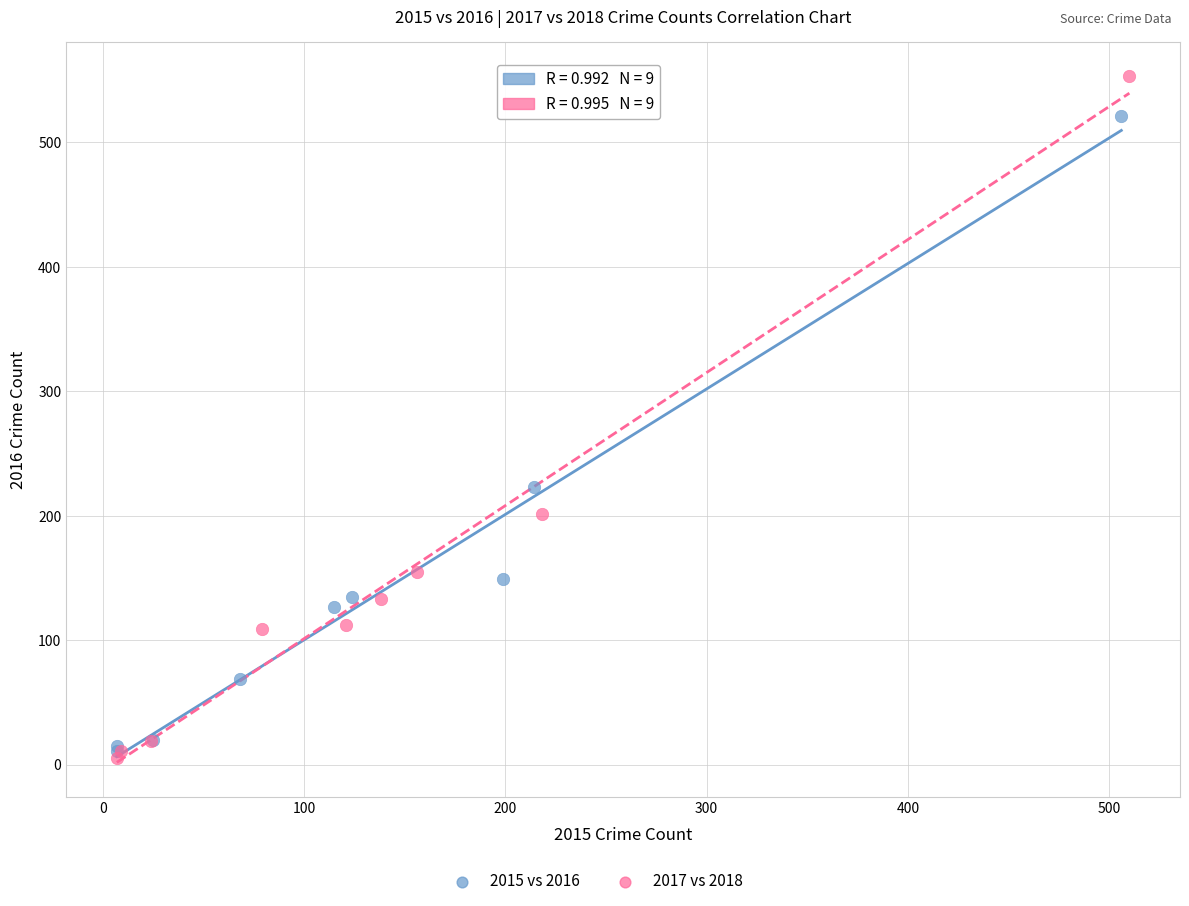

Which series has the widest spread of Y values?

2017 vs 2018